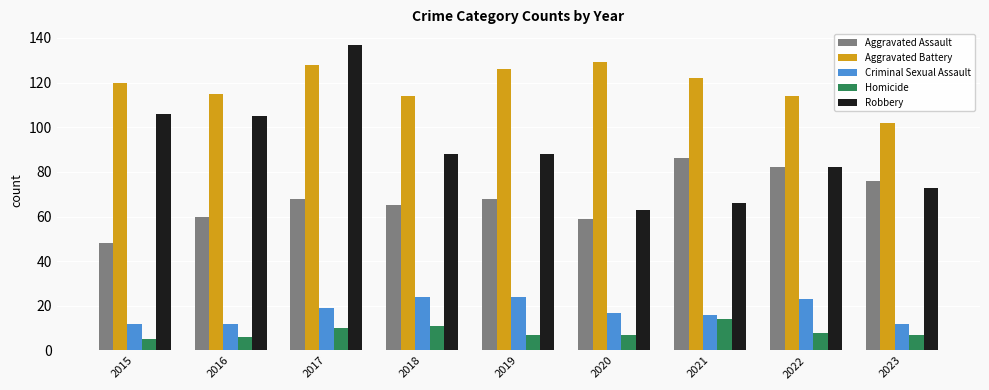

What is the lowest value of the Robbery series?

63